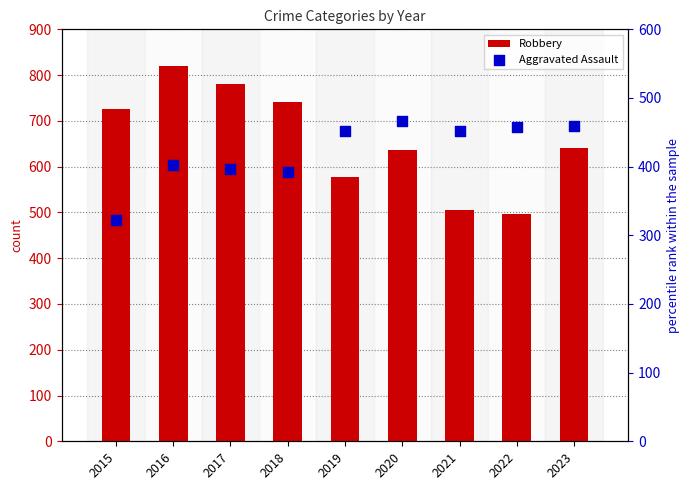

Which series reaches the maximum Y coordinate?

Robbery